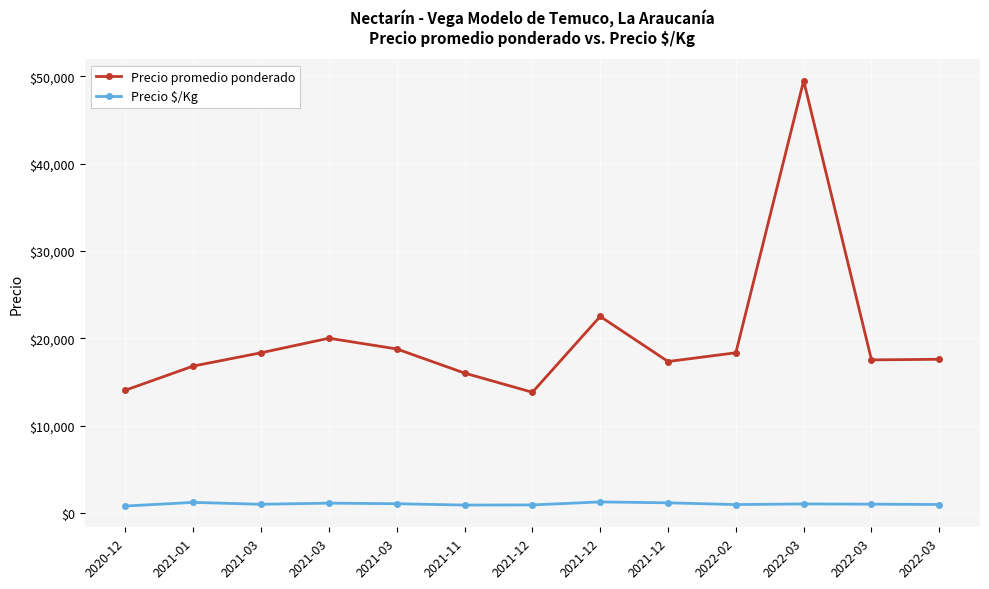

At which label does Precio $/Kg reach its minimum?

2020-12